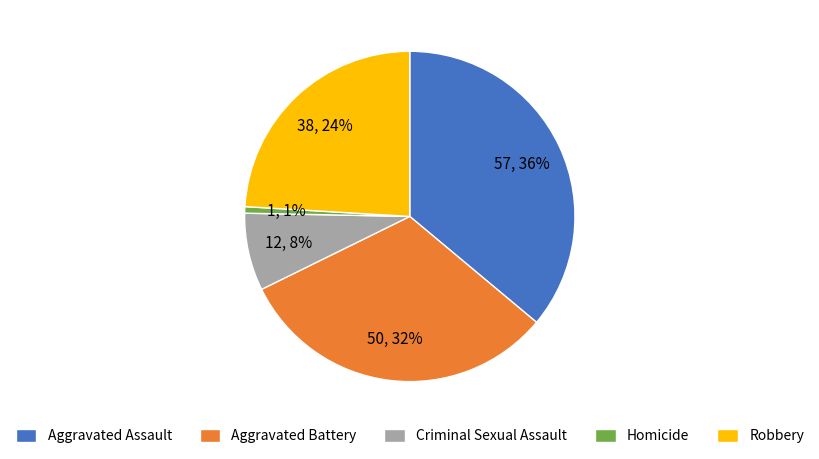

Which slice is the largest?

Aggravated Assault